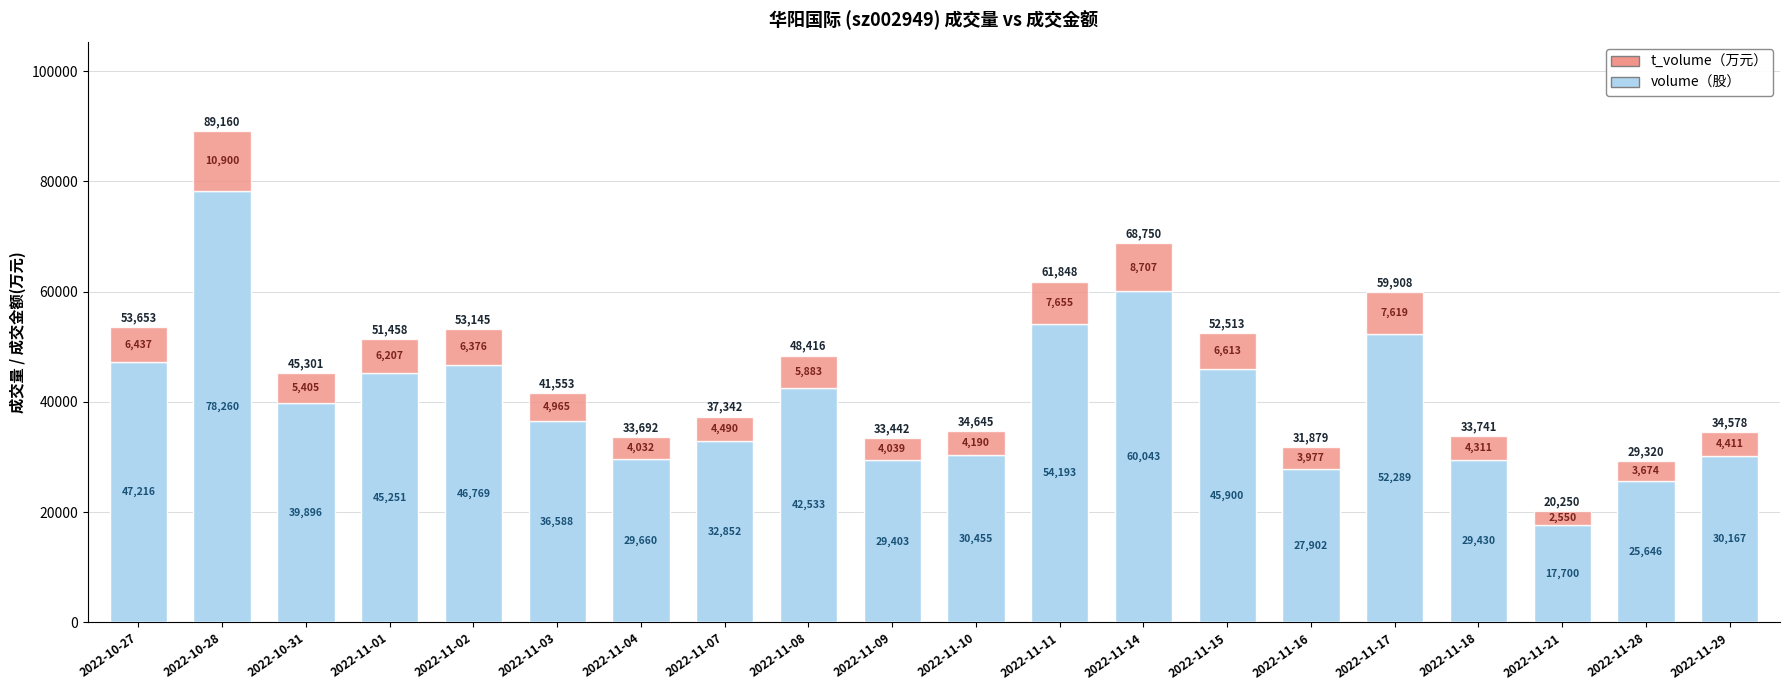

Which category has the lowest value in the volume（股） series?

2022-11-21